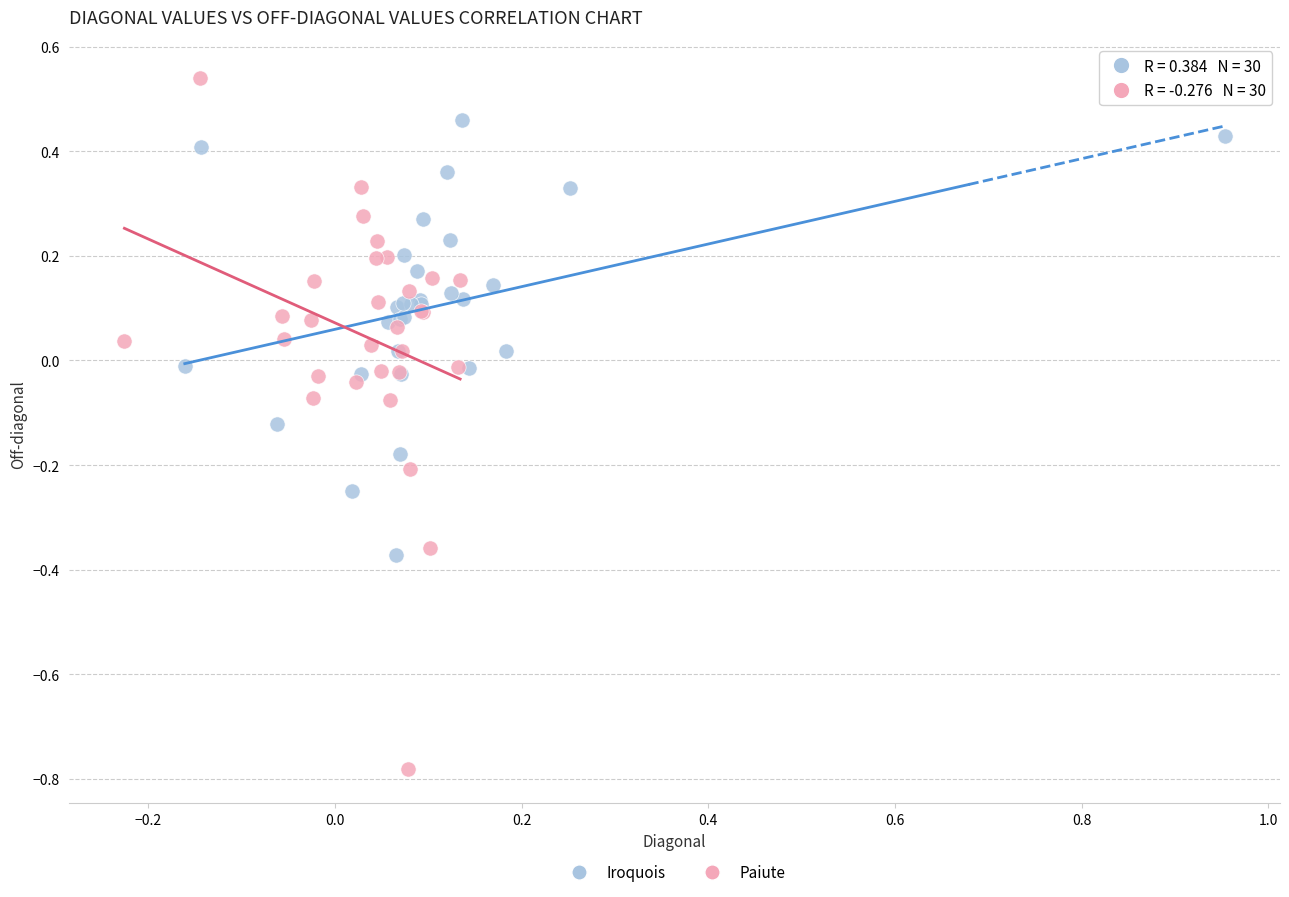

Which series reaches the minimum Y coordinate?

Paiute